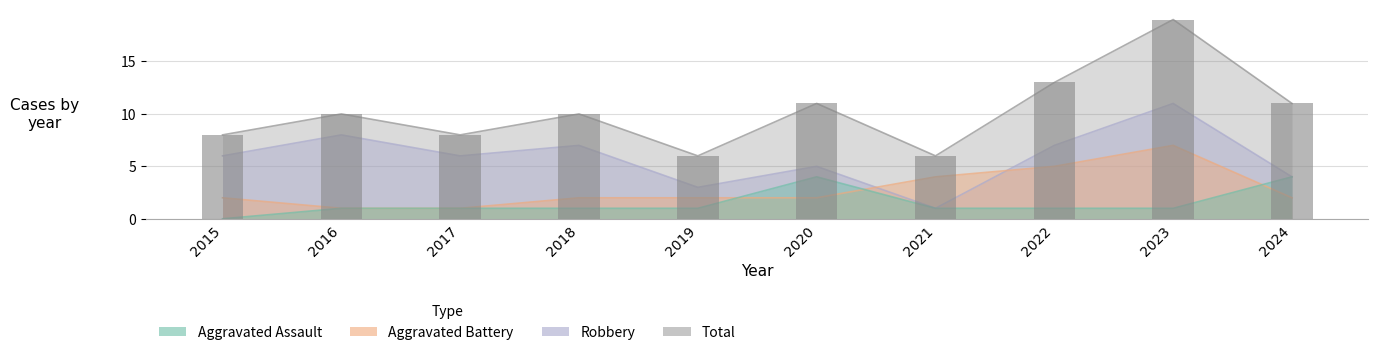

Reading left to right, extract all data points from this chart.

Aggravated Assault: 2015=0	2016=1	2017=1	2018=1	2019=1	2020=4	2021=1	2022=1	2023=1	2024=4
Aggravated Battery: 2015=2	2016=1	2017=1	2018=2	2019=2	2020=2	2021=4	2022=5	2023=7	2024=2
Robbery: 2015=6	2016=8	2017=6	2018=7	2019=3	2020=5	2021=1	2022=7	2023=11	2024=4
Total: 2015=8	2016=10	2017=8	2018=10	2019=6	2020=11	2021=6	2022=13	2023=19	2024=11